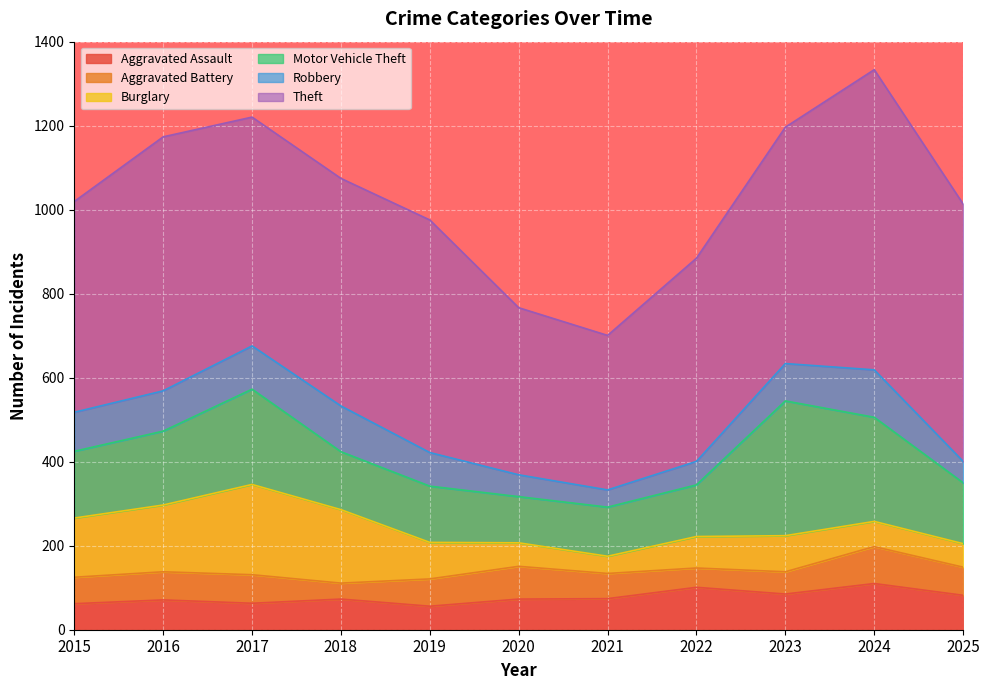

How many values in the Aggravated Battery series are below 65?

5